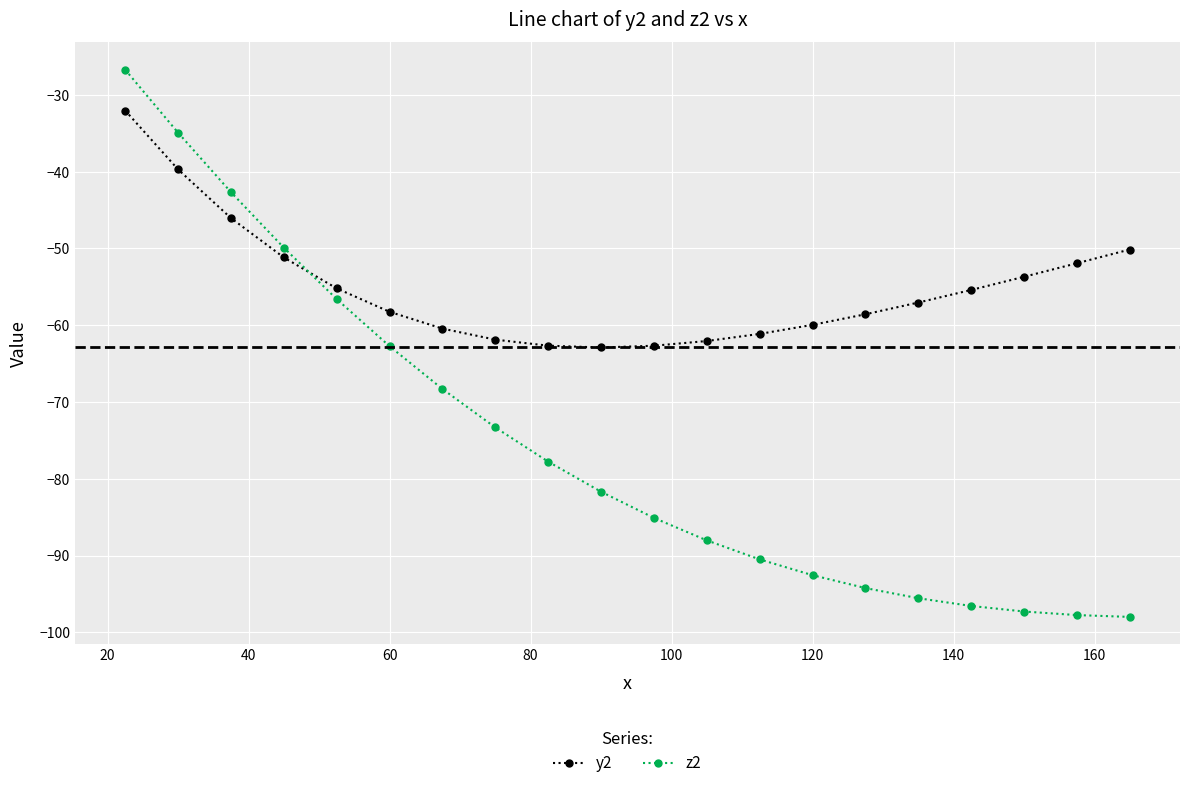

What is the minimum value shown in the chart?

-98.0